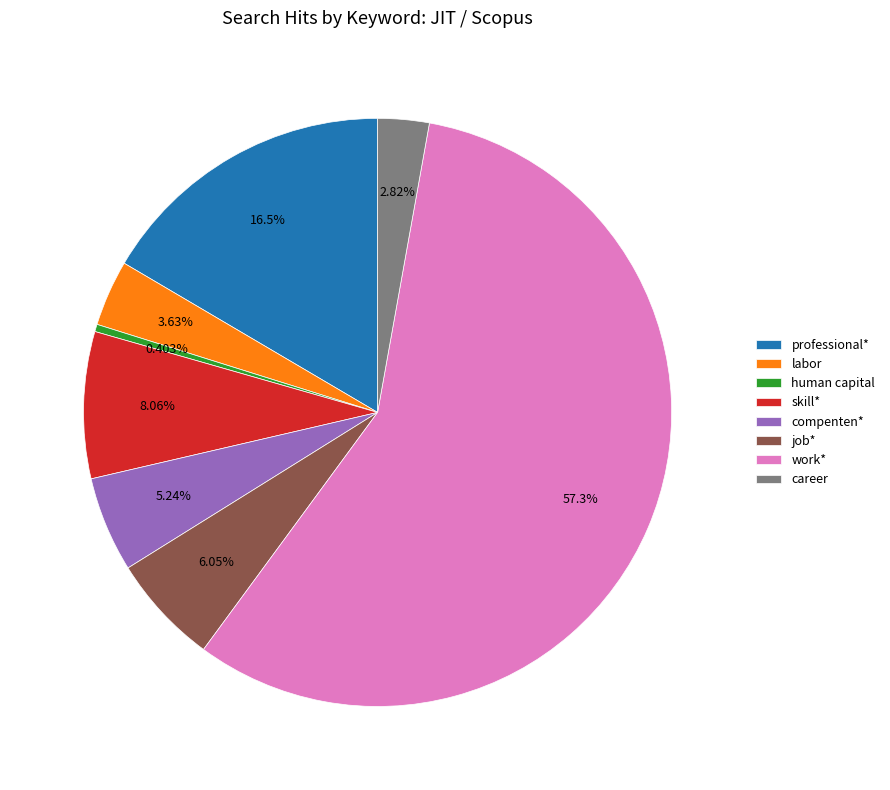

To the nearest percent, what is the combined percentage of professional* and compenten*?

22%